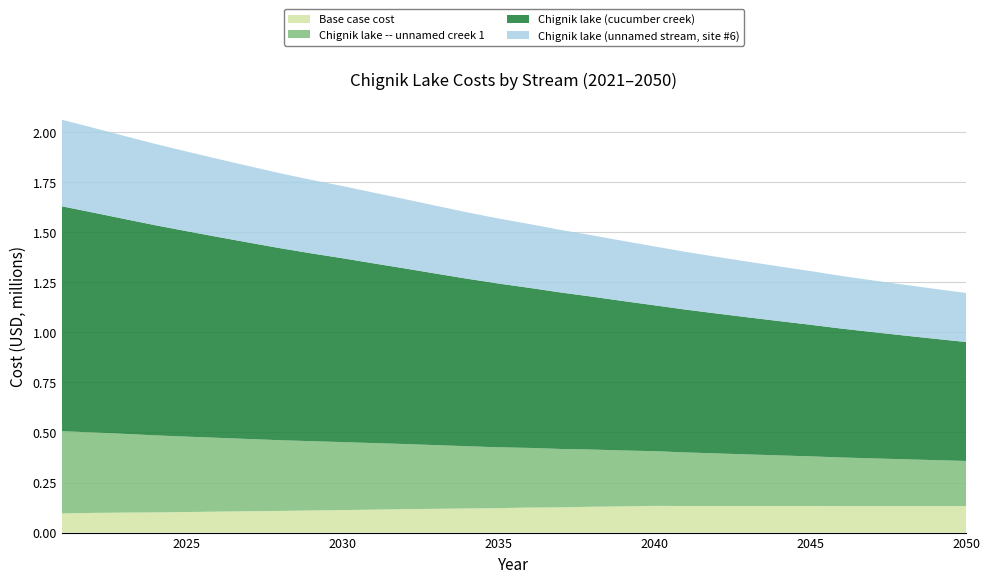

Reading right to left, extract all data points from this chart.

Base case cost: 2050=132369.4	2049=132369.4	2048=132369.4	2047=132369.4	2046=132369.4	2045=132861.5	2044=132861.5	2043=132861.5	2042=132861.5	2041=132861.5	2040=133353.5	2039=130671.4	2038=129027.9	2037=126107.5	2036=124970.7	2035=122039.6	2034=120613.0	2033=118796.4	2032=116940.8	2031=114637.0	2030=112313.7	2029=110552.6	2028=108101.9	2027=106575.1	2026=104760.4	2025=102655.0	2024=100808.2	2023=99849.3	2022=98307.0	2021=95556.8
Chignik lake -- unnamed creek 1: 2050=225396.0	2049=229605.5	2048=233916.0	2047=238330.0	2046=242849.8	2045=247970.3	2044=252709.7	2043=257562.9	2042=262532.6	2041=267621.5	2040=273324.7	2039=279499.3	2038=285667.1	2037=291569.3	2036=297922.4	2035=304085.6	2034=310720.6	2033=317990.0	2032=325368.2	2031=332449.2	2030=339665.6	2029=346135.7	2028=353252.1	2027=360872.0	2026=368667.5	2025=376640.1	2024=384756.4	2023=393356.6	2022=402147.2	2021=410801.9
Chignik lake (cucumber creek): 2050=594237.2	2049=606217.4	2048=618485.2	2047=631047.3	2046=643911.0	2045=657575.5	2044=671064.0	2043=684876.2	2042=699020.0	2041=713503.2	2040=728826.1	2039=746565.6	2038=763963.2	2037=781765.9	2036=799553.2	2035=818118.7	2034=836844.5	2033=856899.4	2032=877335.7	2031=897753.9	2030=918593.3	2029=938264.8	2028=959453.8	2027=981167.3	2026=1003513.7	2025=1026501.6	2024=1049820.0	2023=1073674.0	2022=1098349.7	2021=1123671.8
Chignik lake (unnamed stream, site #6): 2050=244946.2	2049=249281.2	2048=253720.2	2047=258265.8	2046=262920.5	2045=268179.0	2044=273059.7	2043=278057.6	2042=283175.5	2041=288416.2	2040=294274.8	2039=300378.8	2038=306556.3	2037=312414.8	2036=318823.8	2035=324951.5	2034=331631.6	2033=338893.0	2032=346267.6	2031=353349.5	2030=360571.4	2029=367147.5	2028=374298.2	2027=381995.5	2026=389854.5	2025=397876.5	2024=406066.8	2023=414784.7	2022=423660.3	2021=432348.2